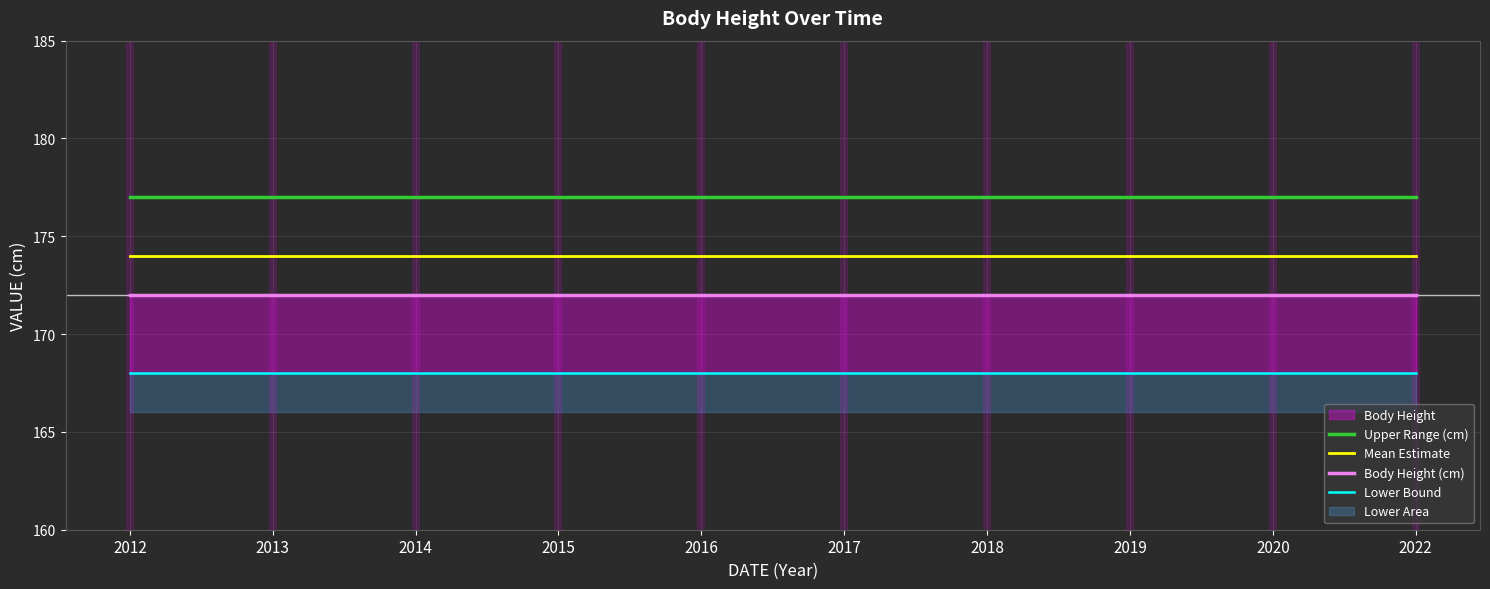

Reading left to right, what are all the values shown in this chart?

Upper Range (cm): 177	177	177	177	177	177	177	177	177	177
Mean Estimate: 174	174	174	174	174	174	174	174	174	174
Body Height (cm): 172	172	172	172	172	172	172	172	172	172
Lower Bound: 168	168	168	168	168	168	168	168	168	168